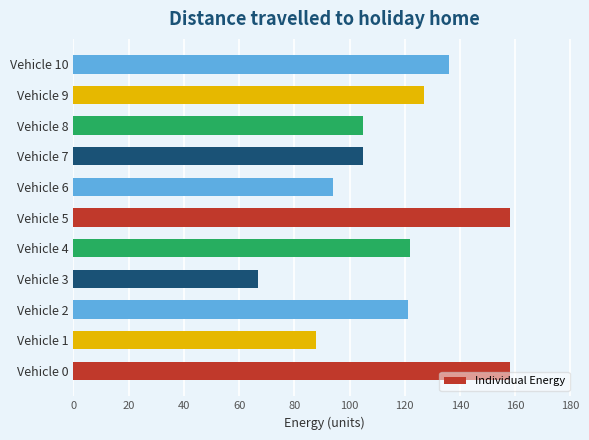

What value does the data have at Vehicle 3, to the nearest 10?

70